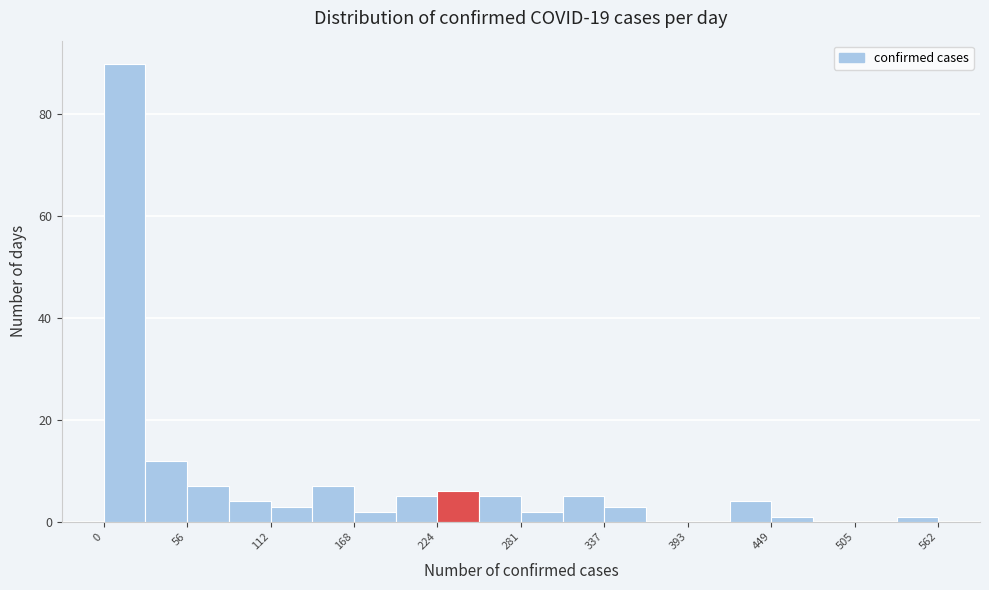

Around what value on the x-axis is the tallest bar? Give the approximate position of its centre, as read against the axis.

10